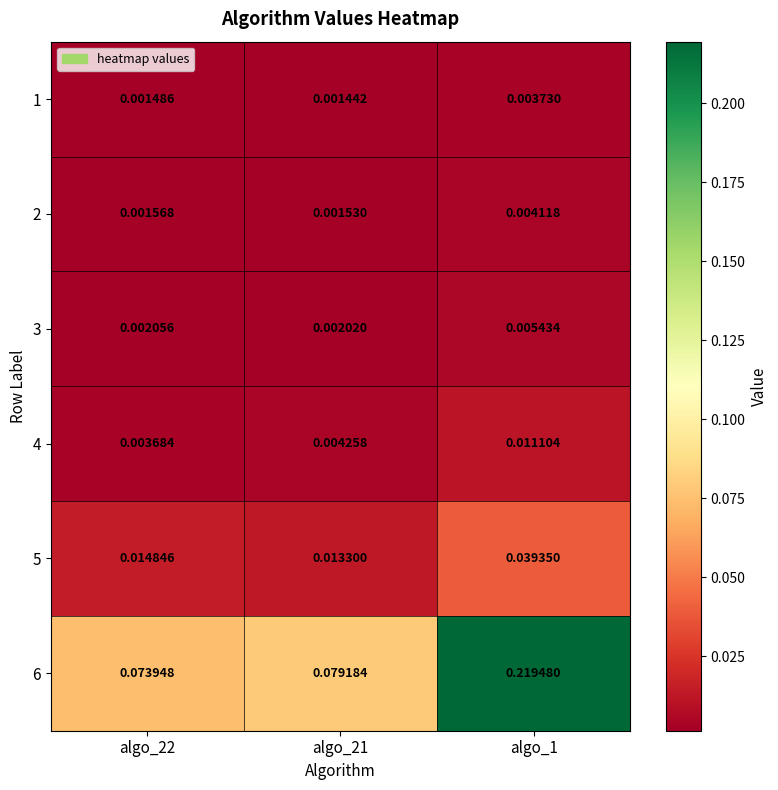

Is the value of 5 at algo_1 greater than the value of 4 at algo_1?

Yes